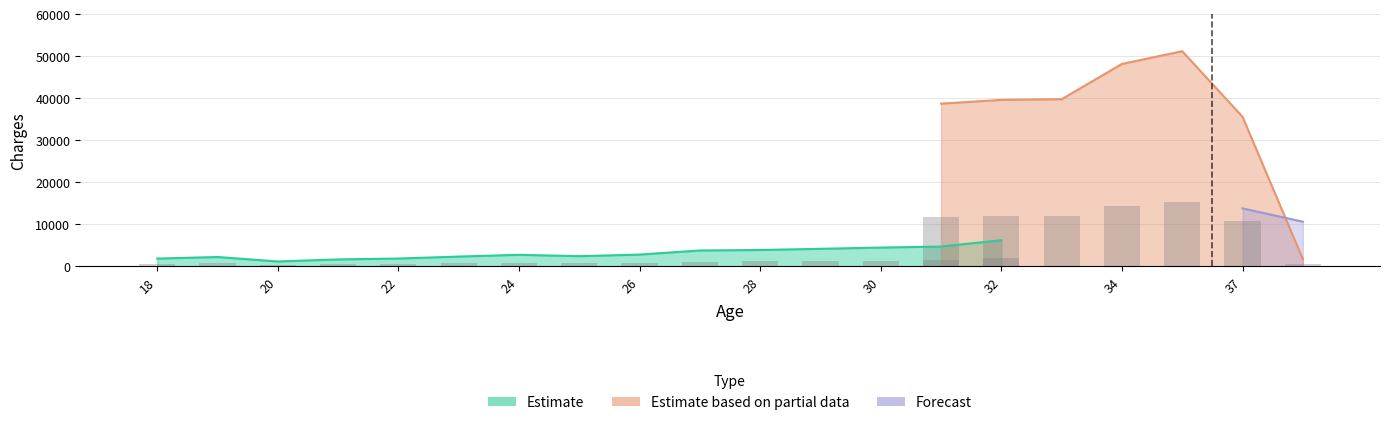

What is the highest value of the Estimate based on partial data series?

51194.6